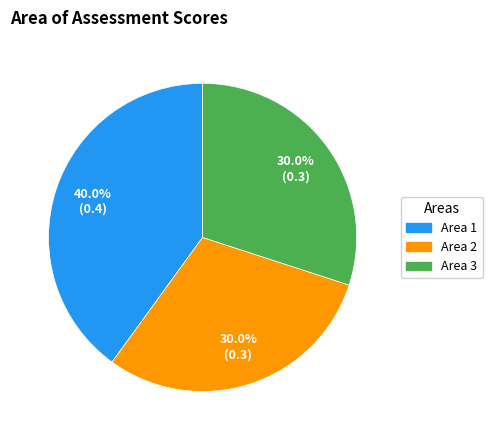

To the nearest percent, what is the combined percentage of Area 2 and Area 3?

60%